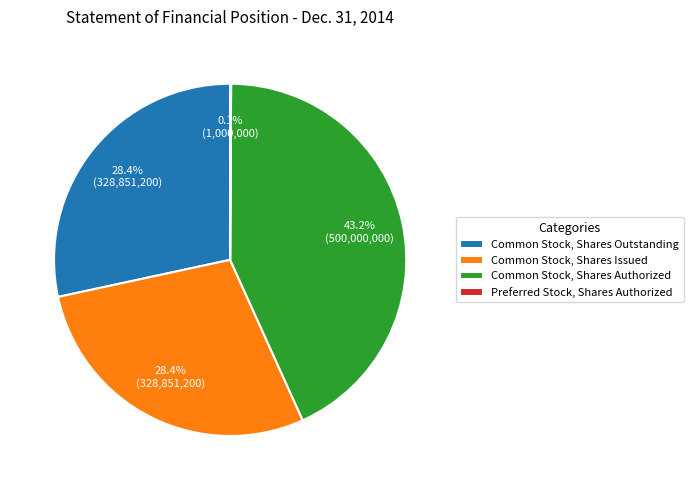

What percentage is the Common Stock, Shares Outstanding slice, to the nearest percent?

28%